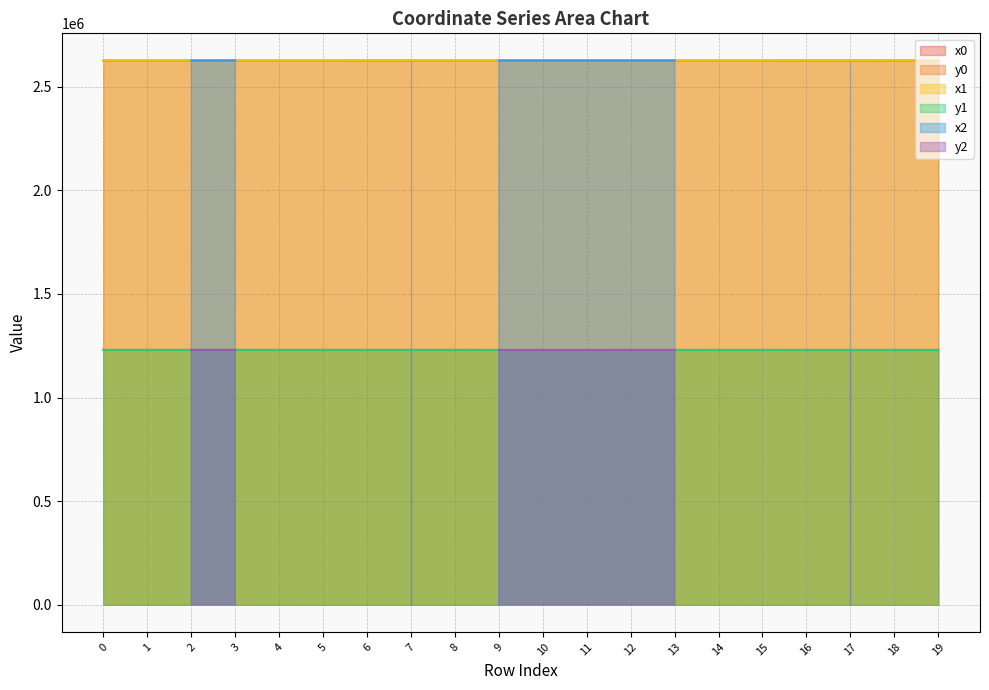

Which has a higher value, 18 or 7?

18